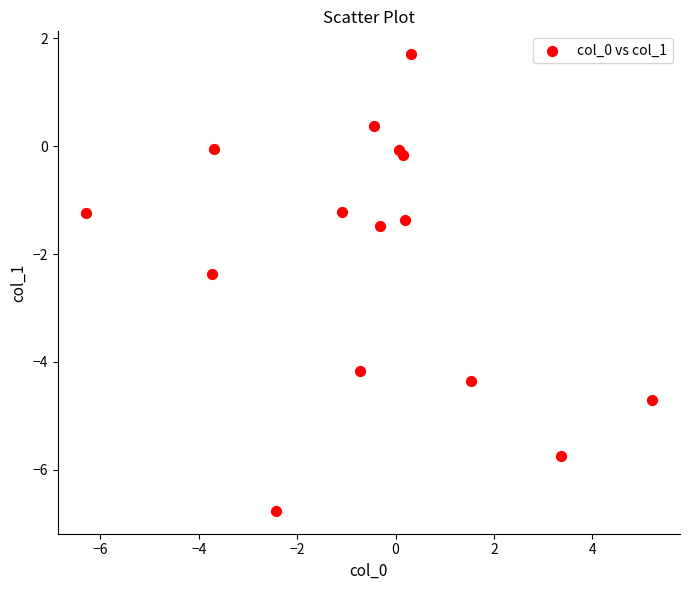

What Y value in the scatter plot is closest to -2?

-2.4